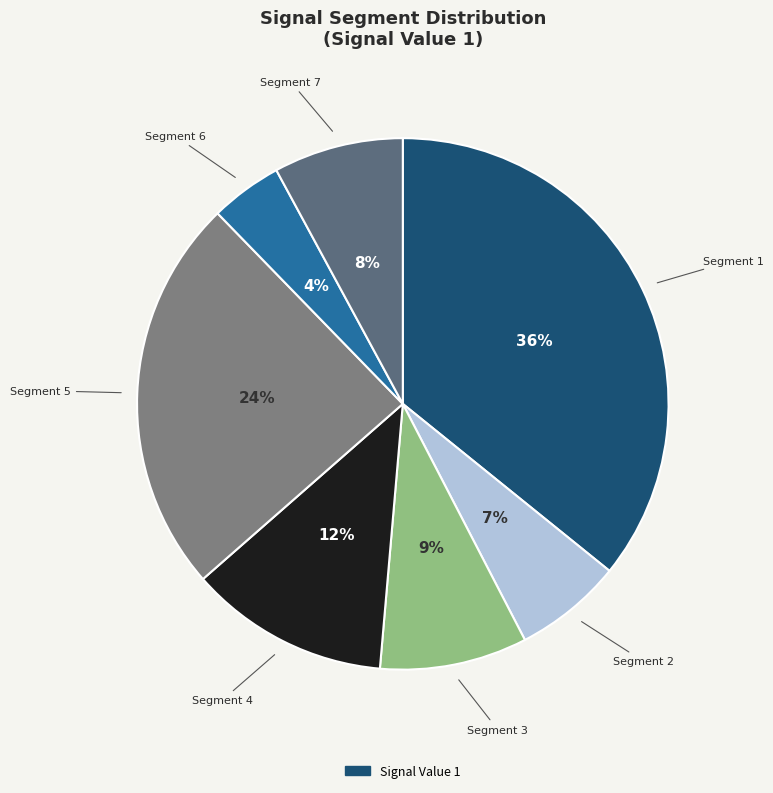

How many slices are in this pie chart?

7